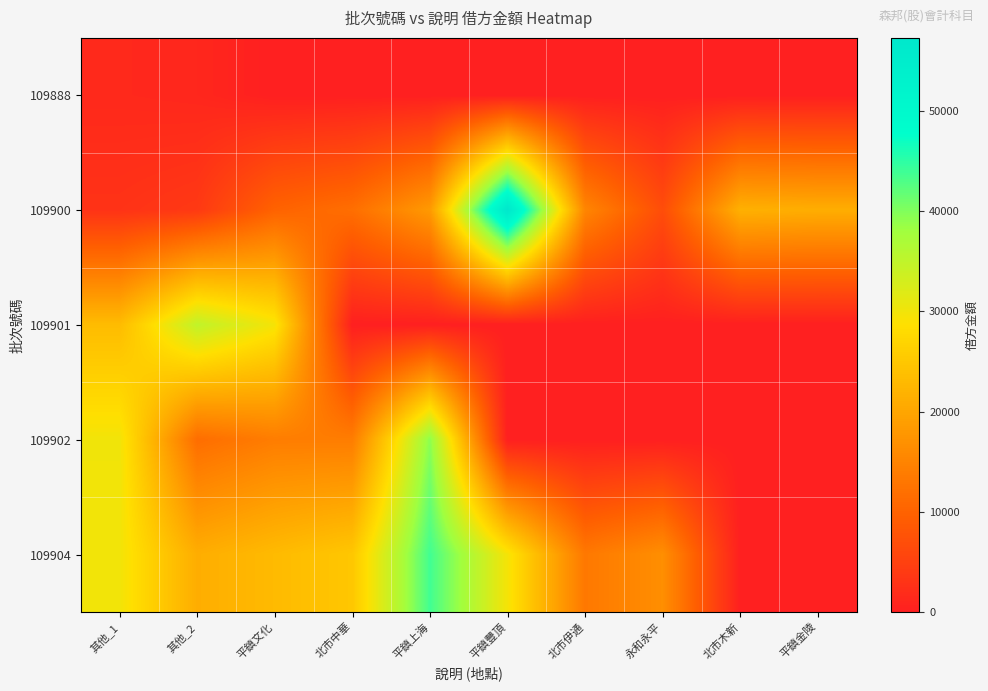

Which has a higher value, 其他_2 or 平鎮豐頂?

其他_2